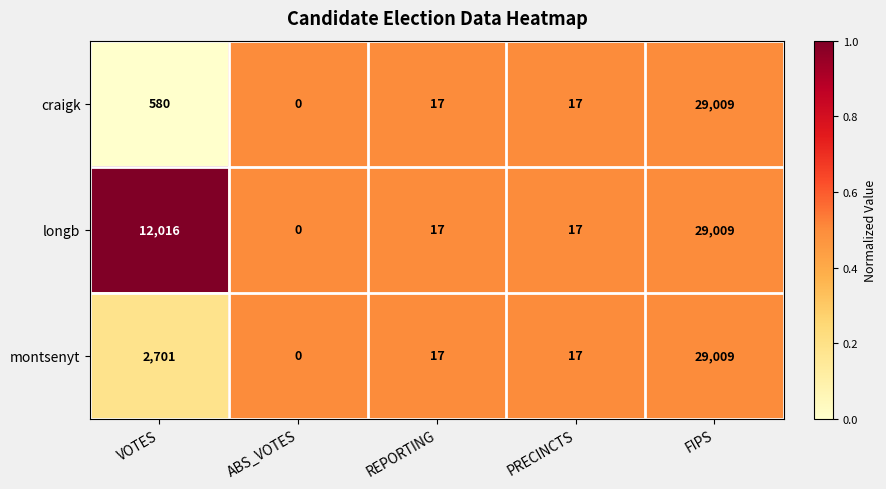

True or false: longb has a value of 17 at PRECINCTS.

True